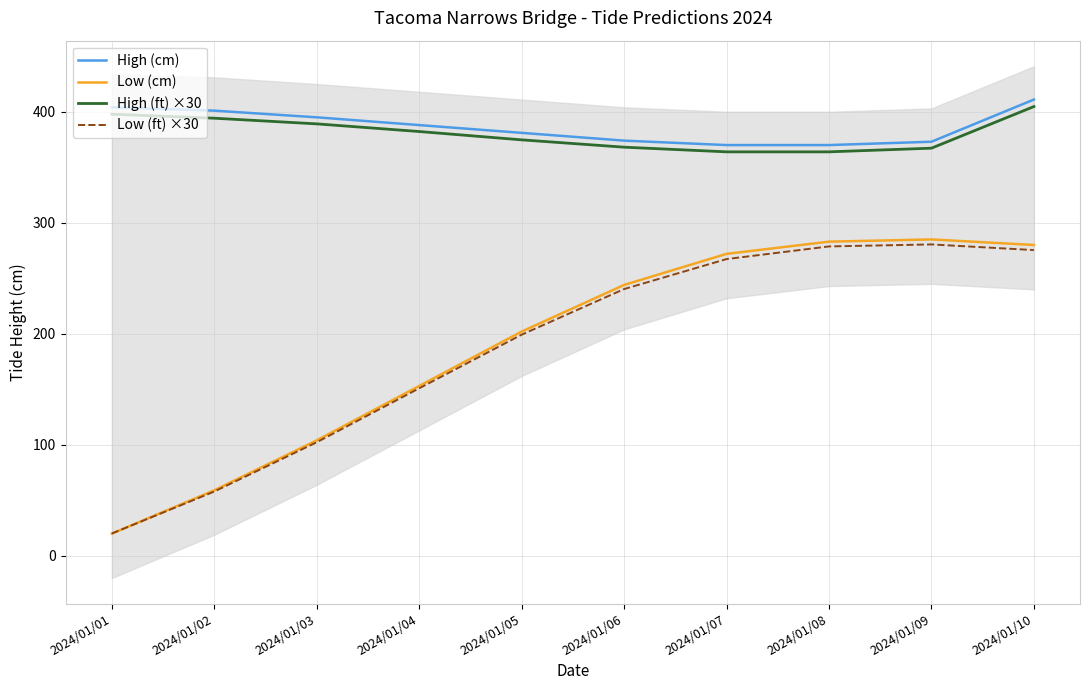

True or false: High (cm) has a value of 220.7 at 2024/01/08.

False